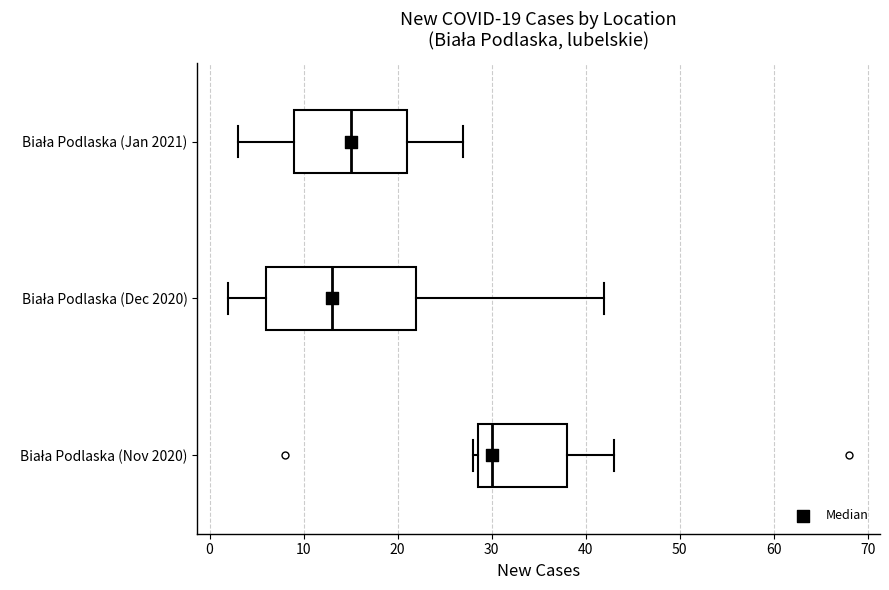

Comparing the boxes themselves (not the whiskers), which one is the widest?

Biała Podlaska (Dec 2020)